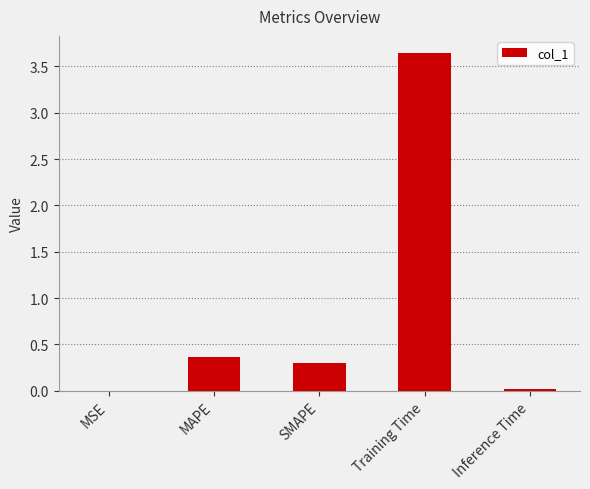

True or false: the data shows 0.0 at Inference Time.

True